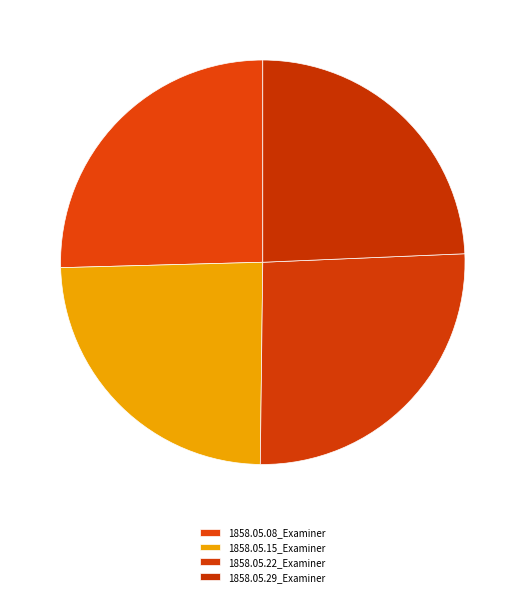

How many slices are in this pie chart?

4